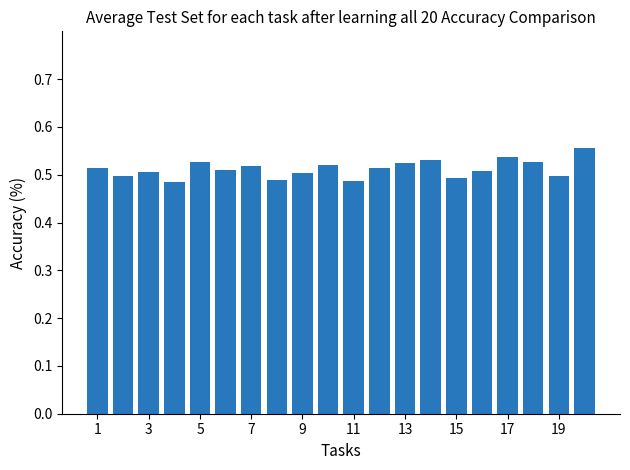

What is the sum of all values?

10.2